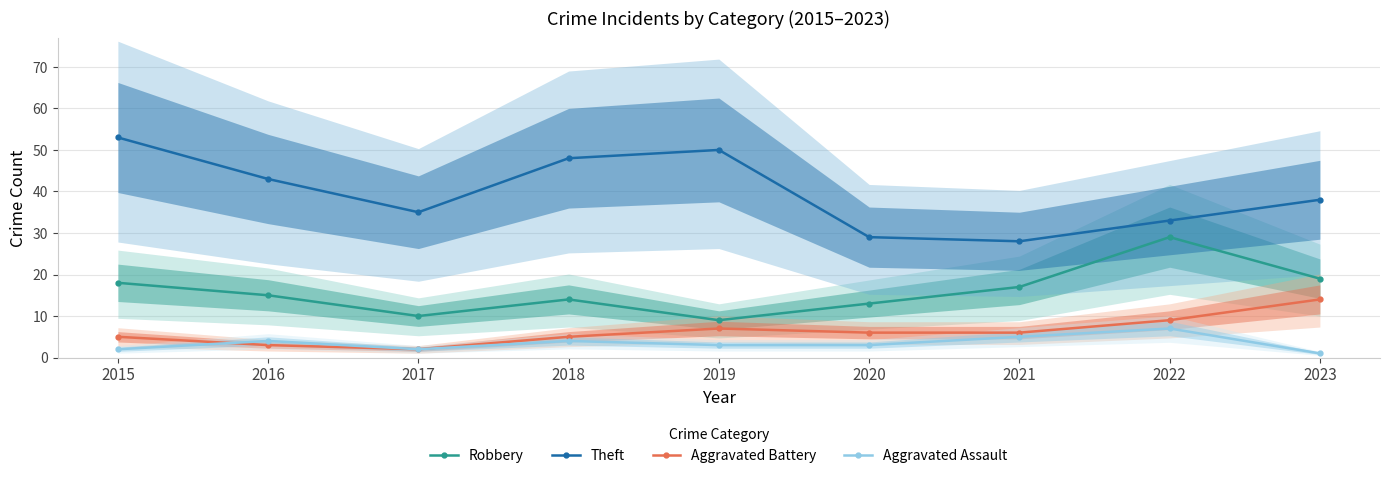

Which series has the largest range (max minus min)?

Theft